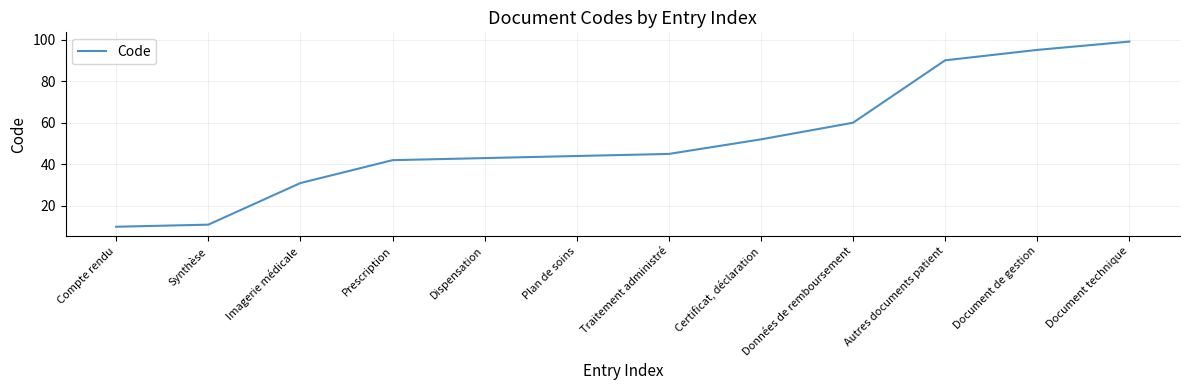

What is the change in value from Traitement administré to Document de gestion?

+50